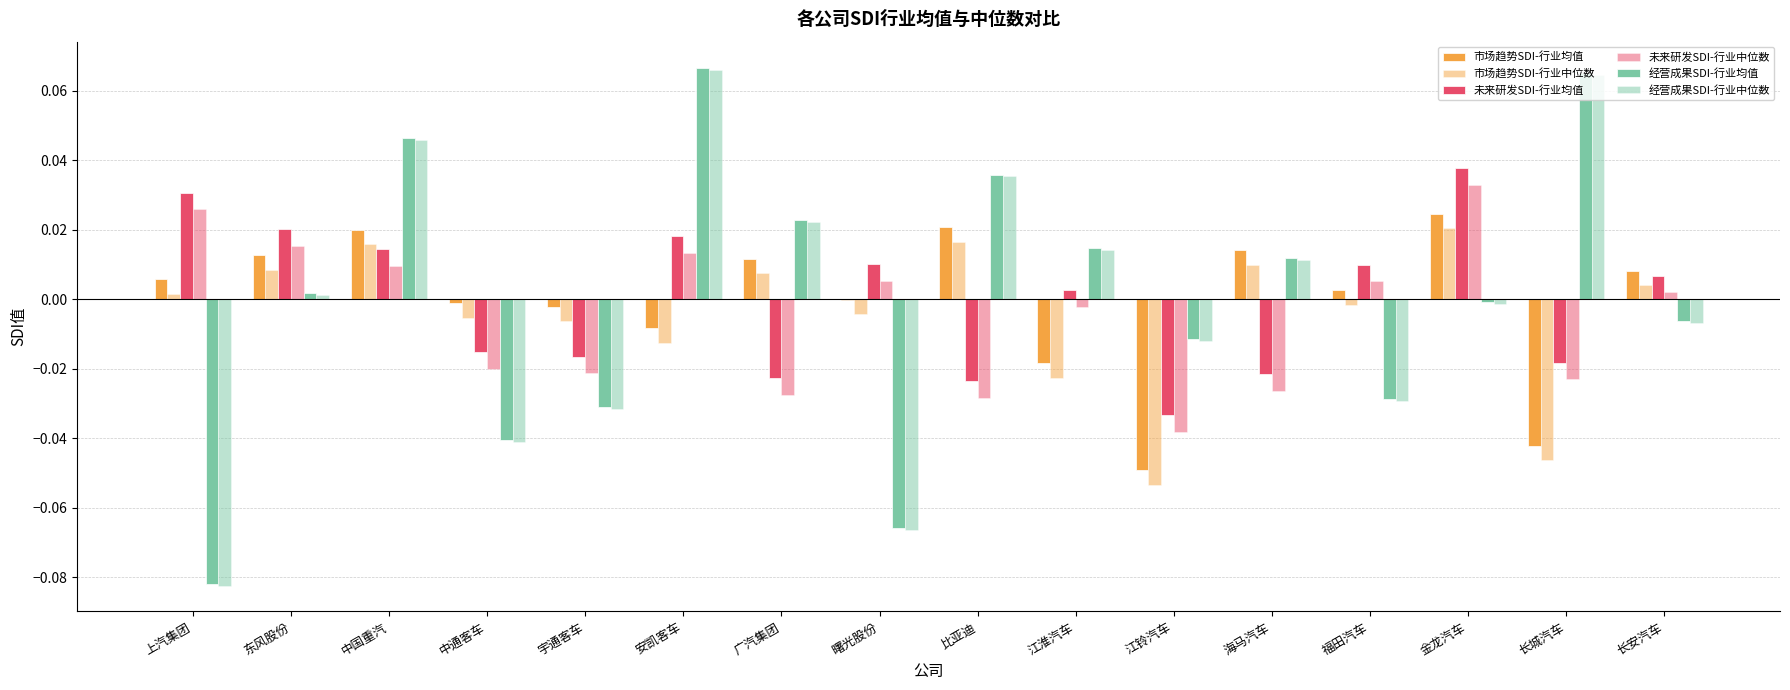

How many groups of bars are there?

16